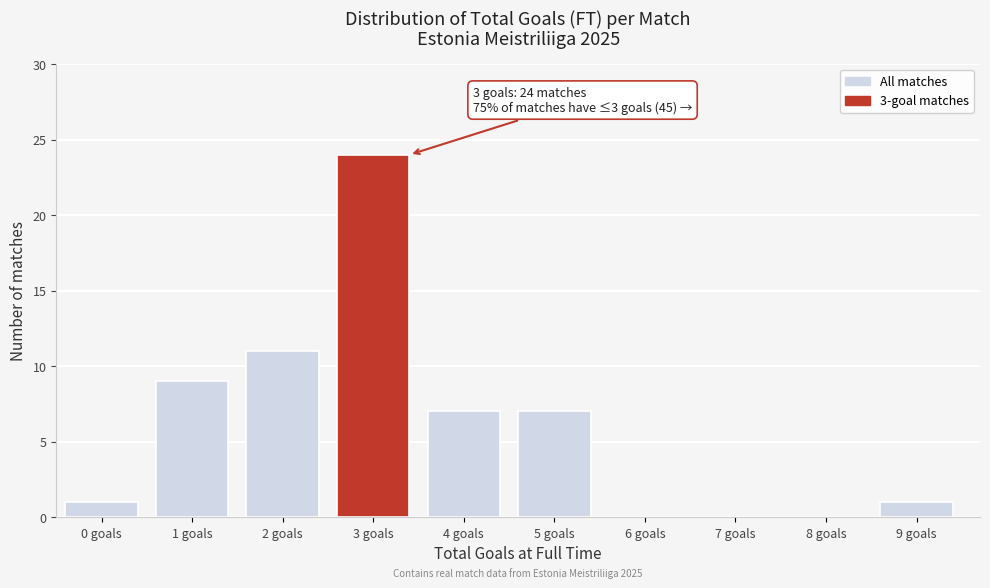

Reading left to right, list all the values displayed in this chart.

0 goals=1	1 goals=9	2 goals=11	3 goals=24	4 goals=7	5 goals=7	6 goals=0	7 goals=0	8 goals=0	9 goals=1